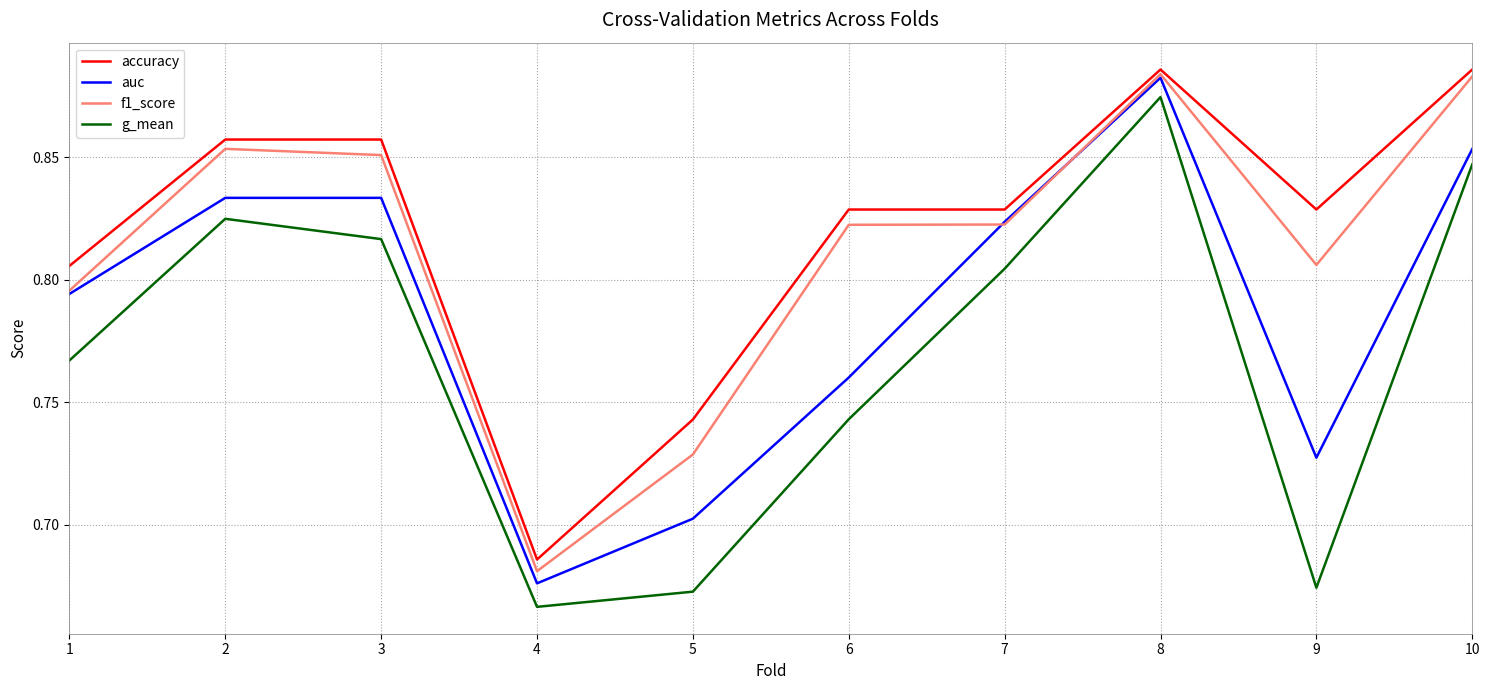

At which category does the chart reach its minimum across all series?

4